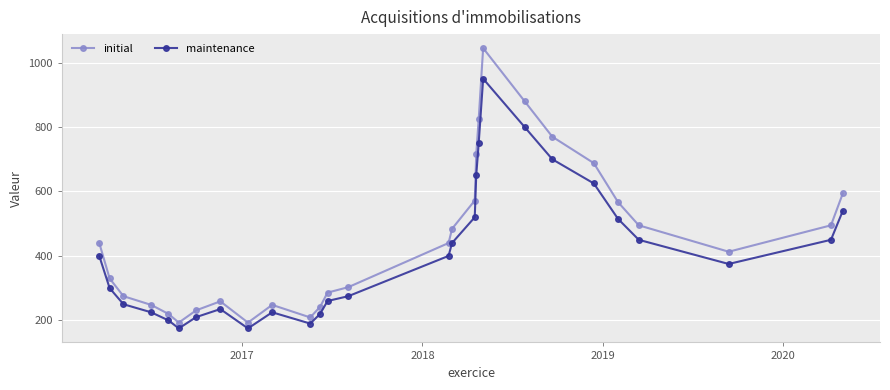

True or false: initial and maintenance intersect in this chart.

False